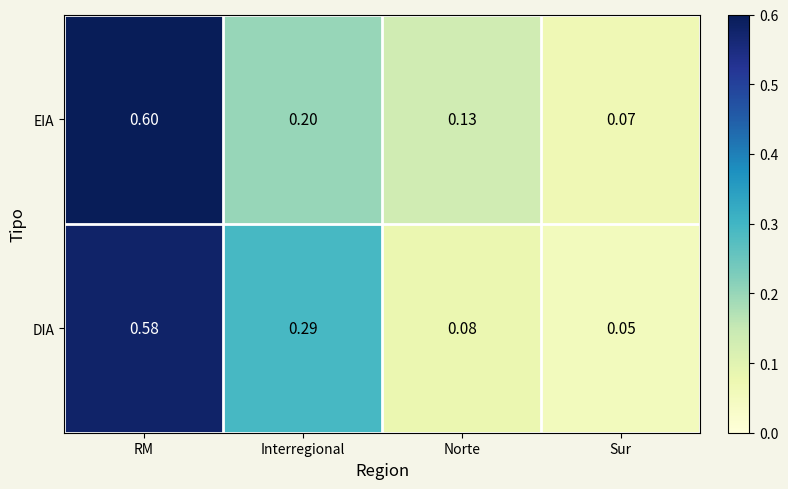

Rank the series by their maximum value, from lowest to highest.

DIA, EIA